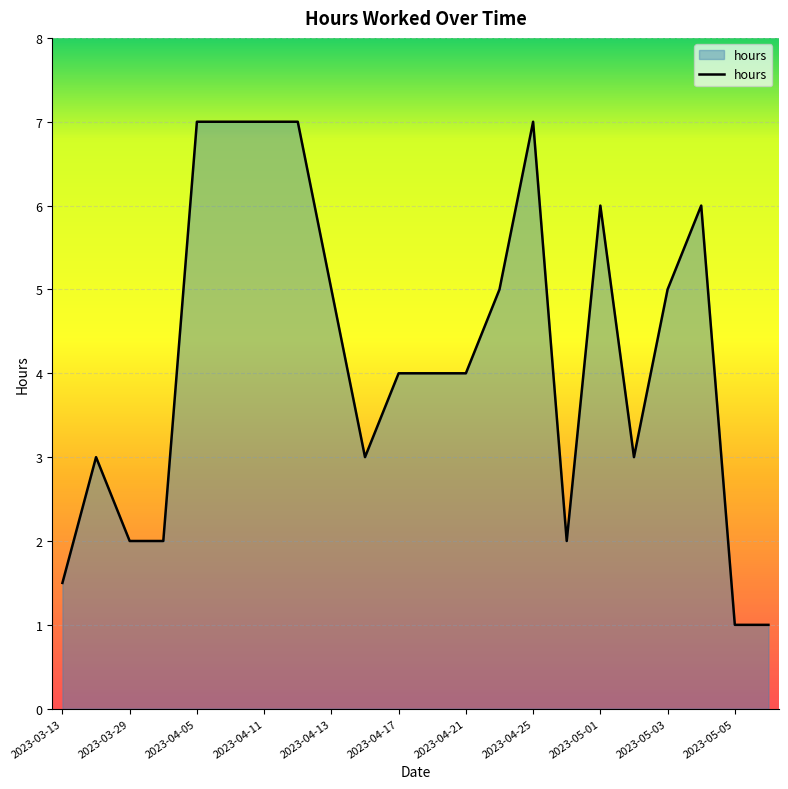

What is the difference between the maximum and minimum values?

6.0